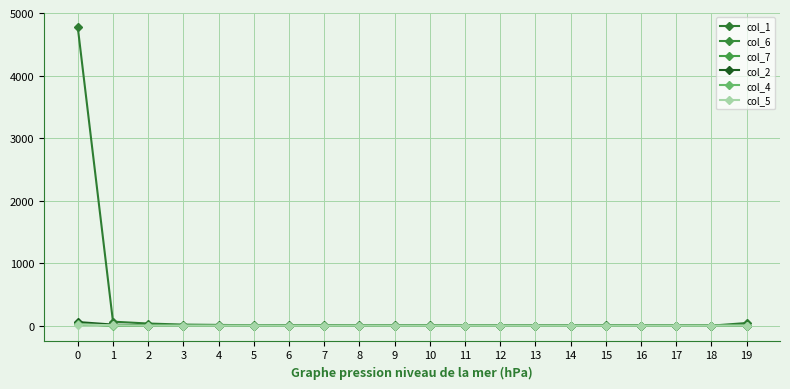

True or false: col_6 has more than 1 points higher than both neighbors.

True